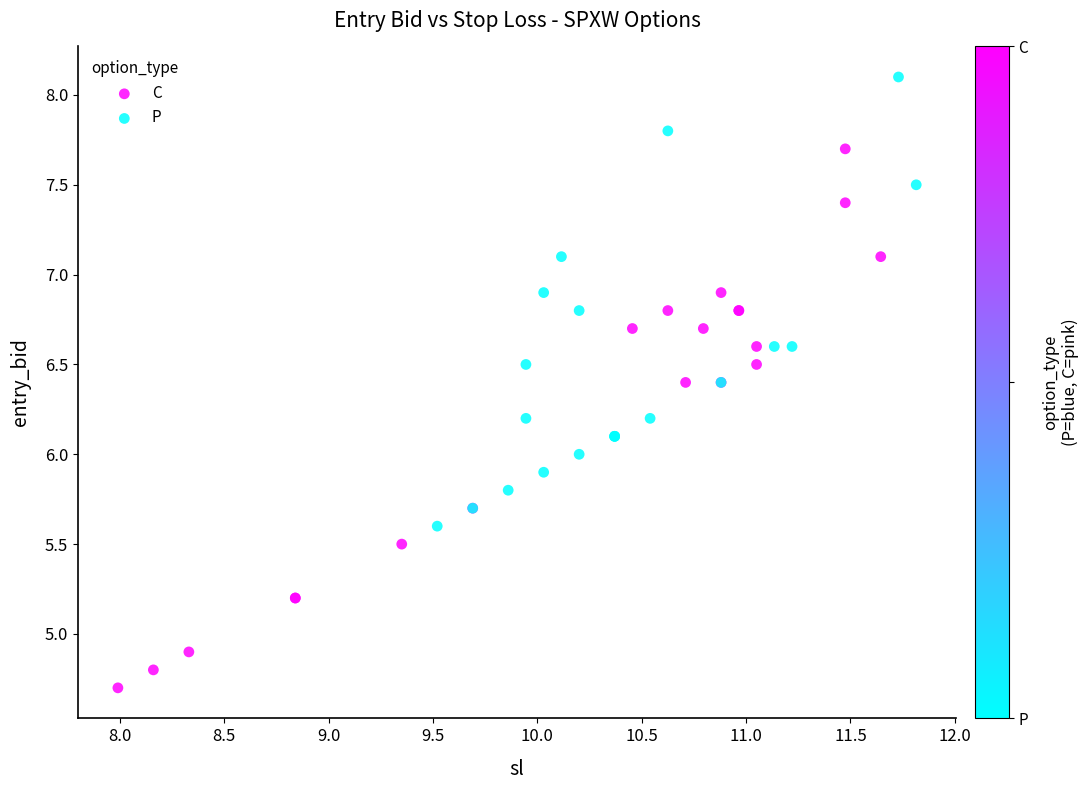

Which series contains the highest Y value?

P